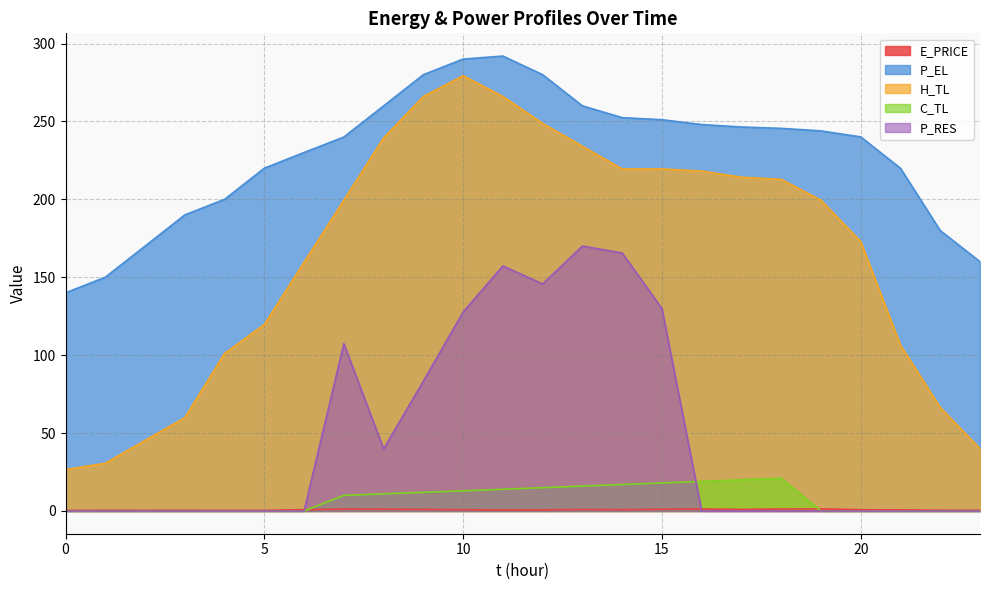

What is the difference between the H_TL values at 22 and 18?

146.4